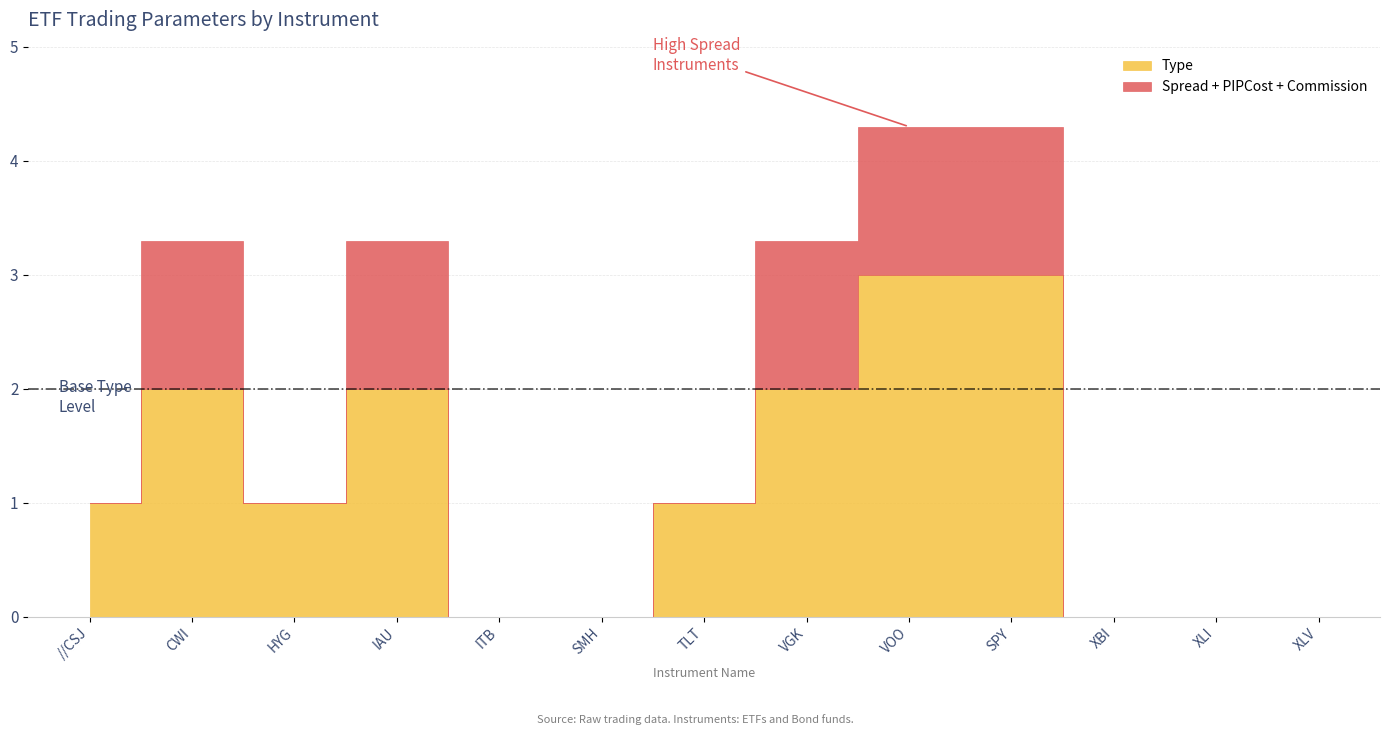

True or false: Commission and Spread cross at least once.

False